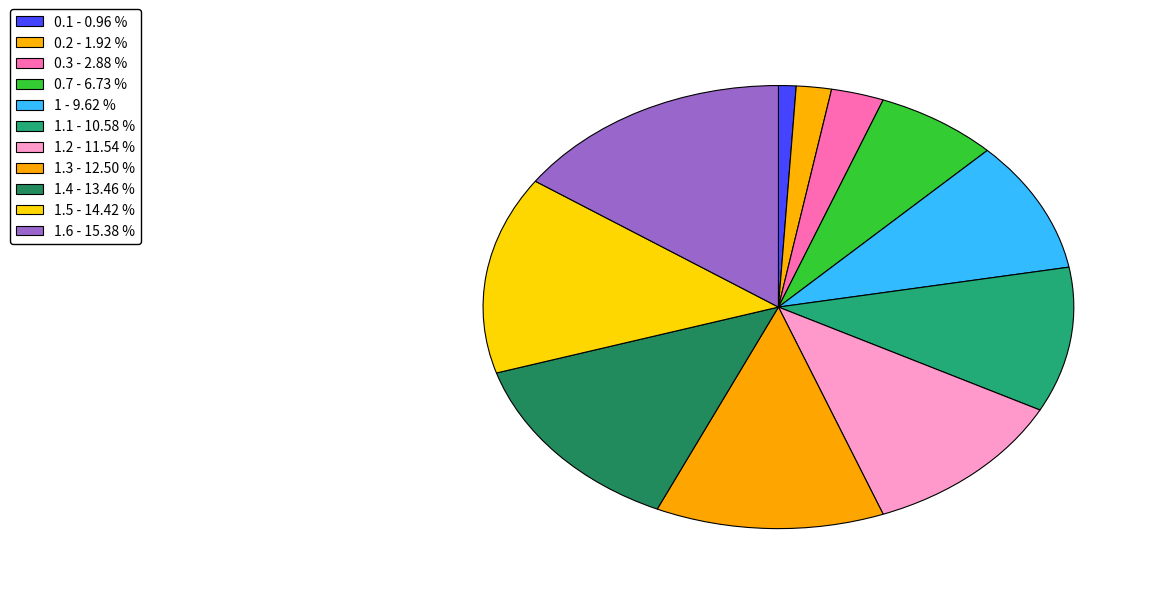

To the nearest percent, what is the average slice percentage?

9%